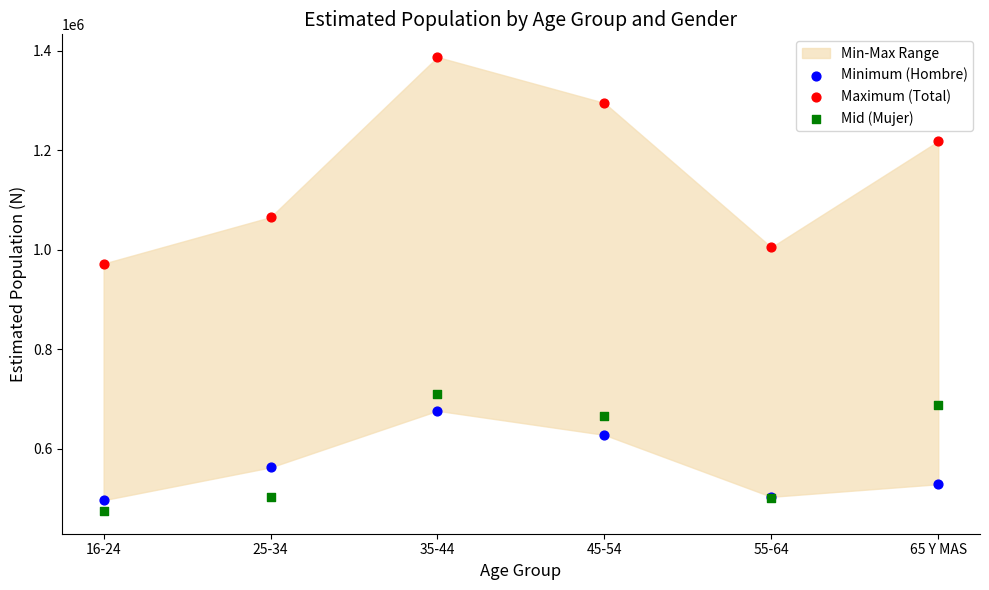

Across all series, what Y value is closest to 931417?

972507